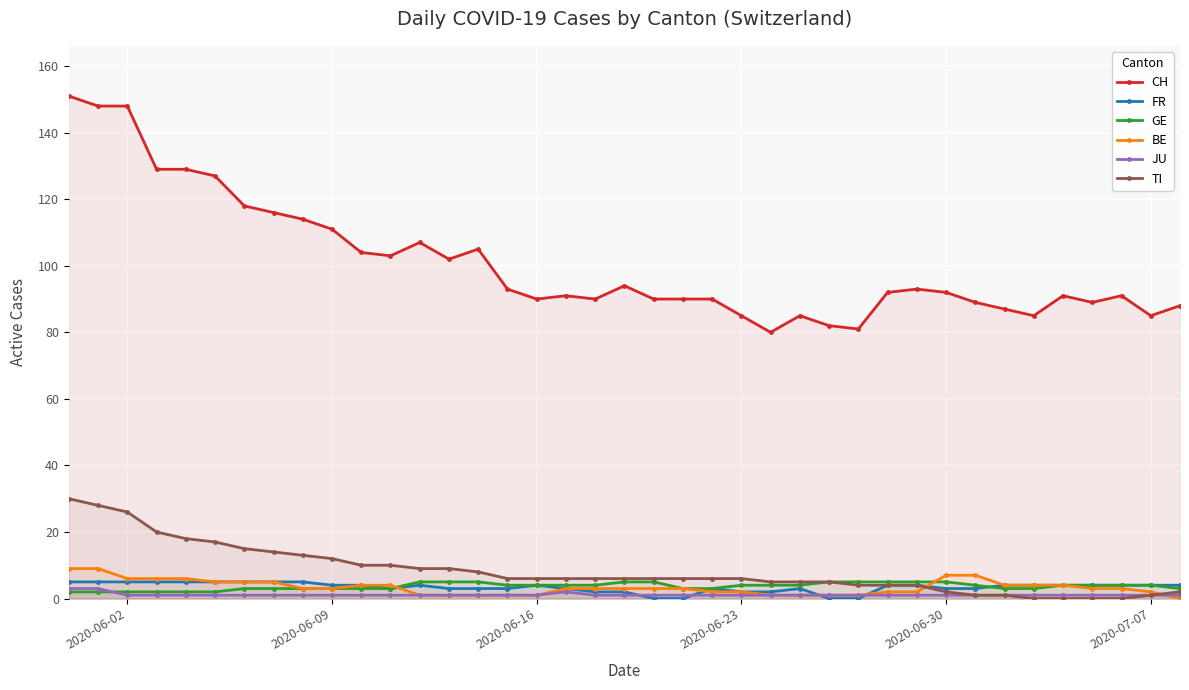

True or false: BE and CH cross at least once.

False